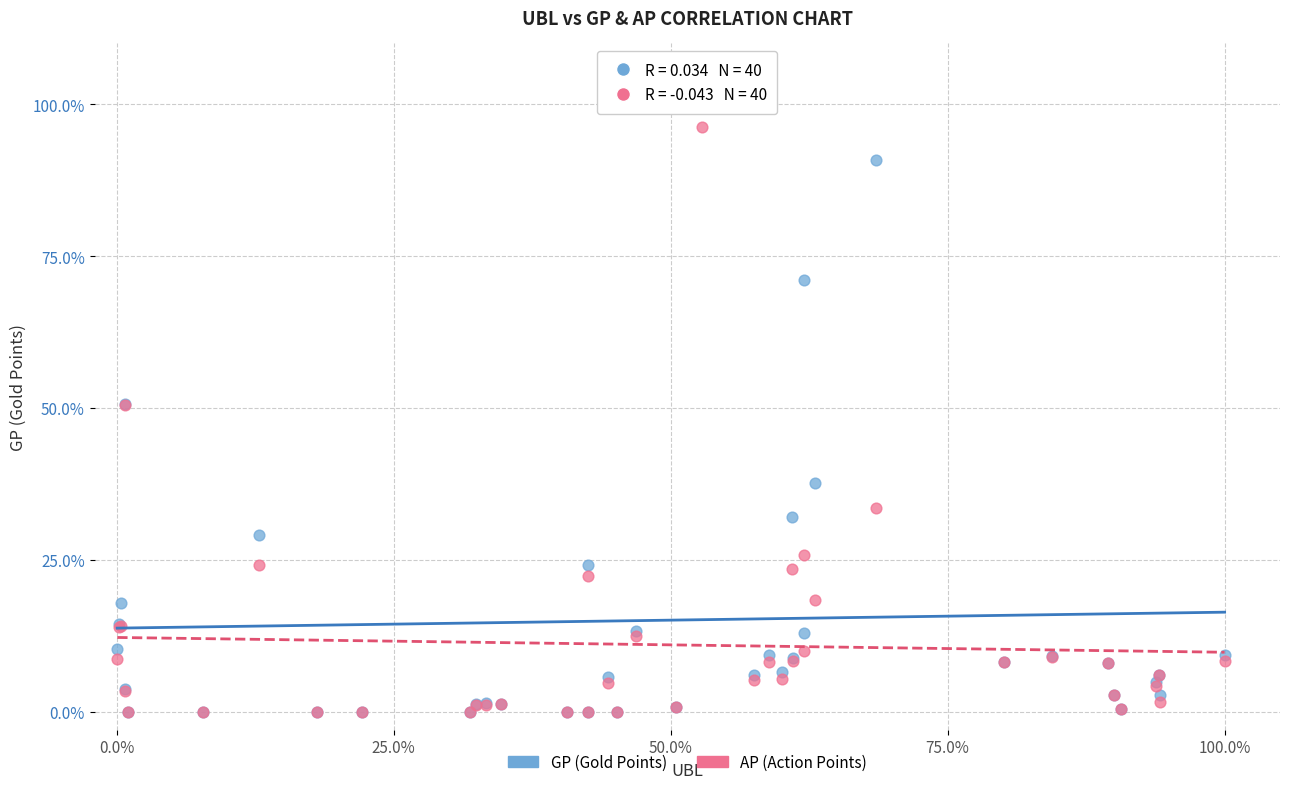

Which series contains the highest Y value?

GP (Gold Points)